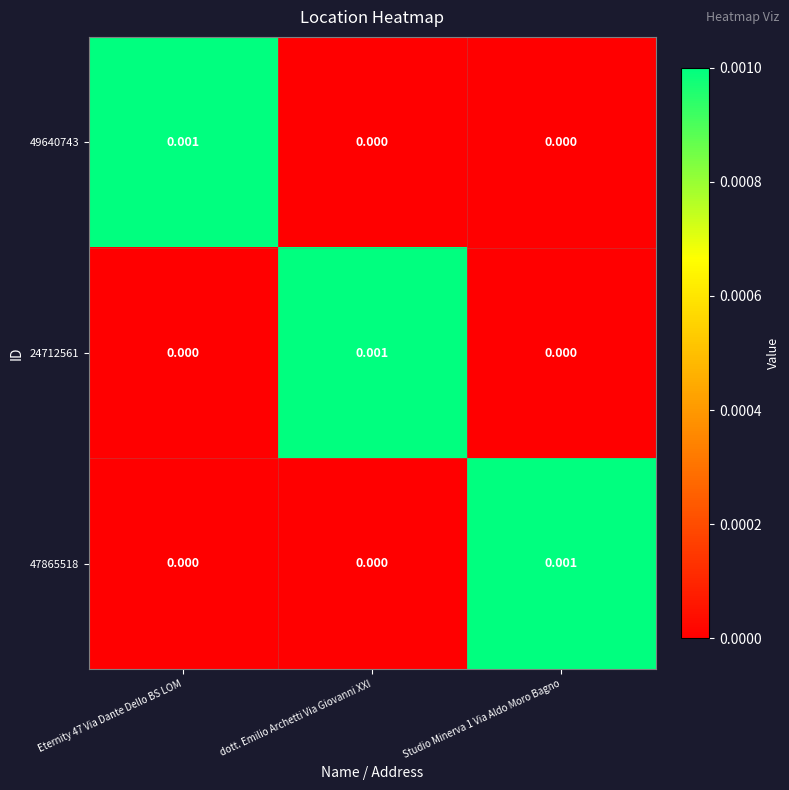

Is the value of 49640743 at Eternity 47 Via Dante Dello BS LOM greater than the value of 24712561 at Studio Minerva 1 Via Aldo Moro Bagno?

Yes